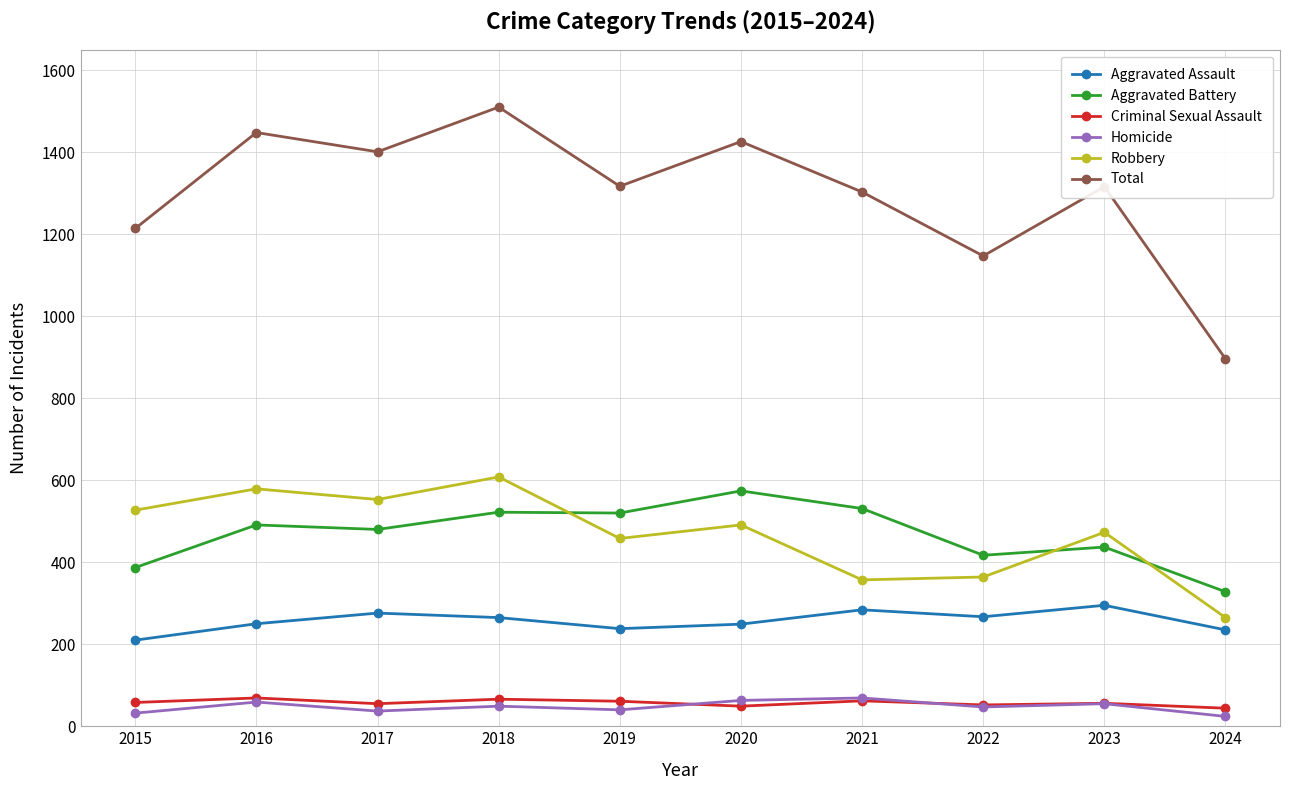

How many distinct data groups are displayed?

6